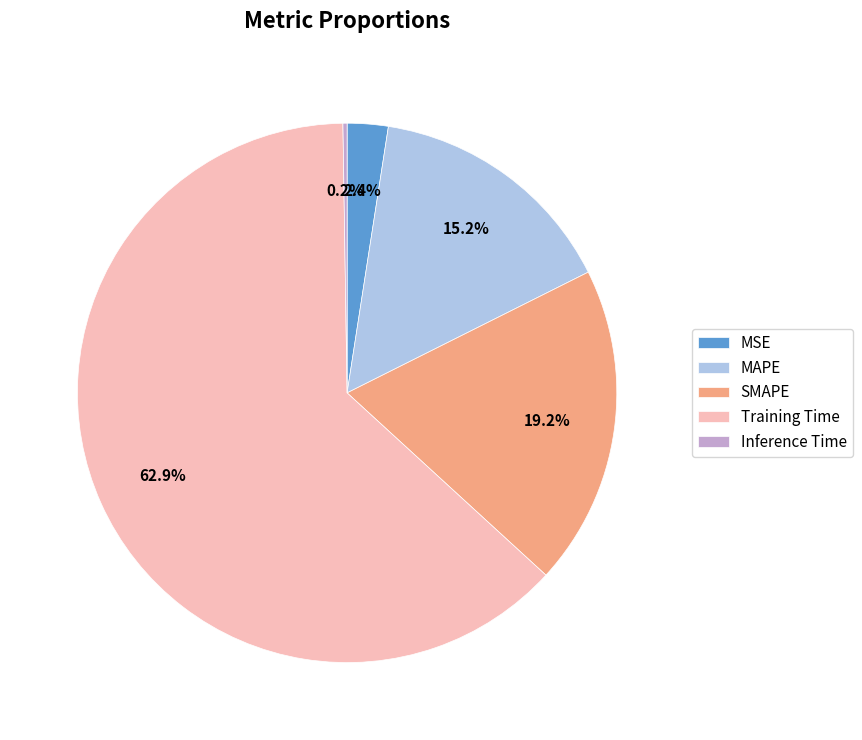

Which slice is the largest?

Training Time